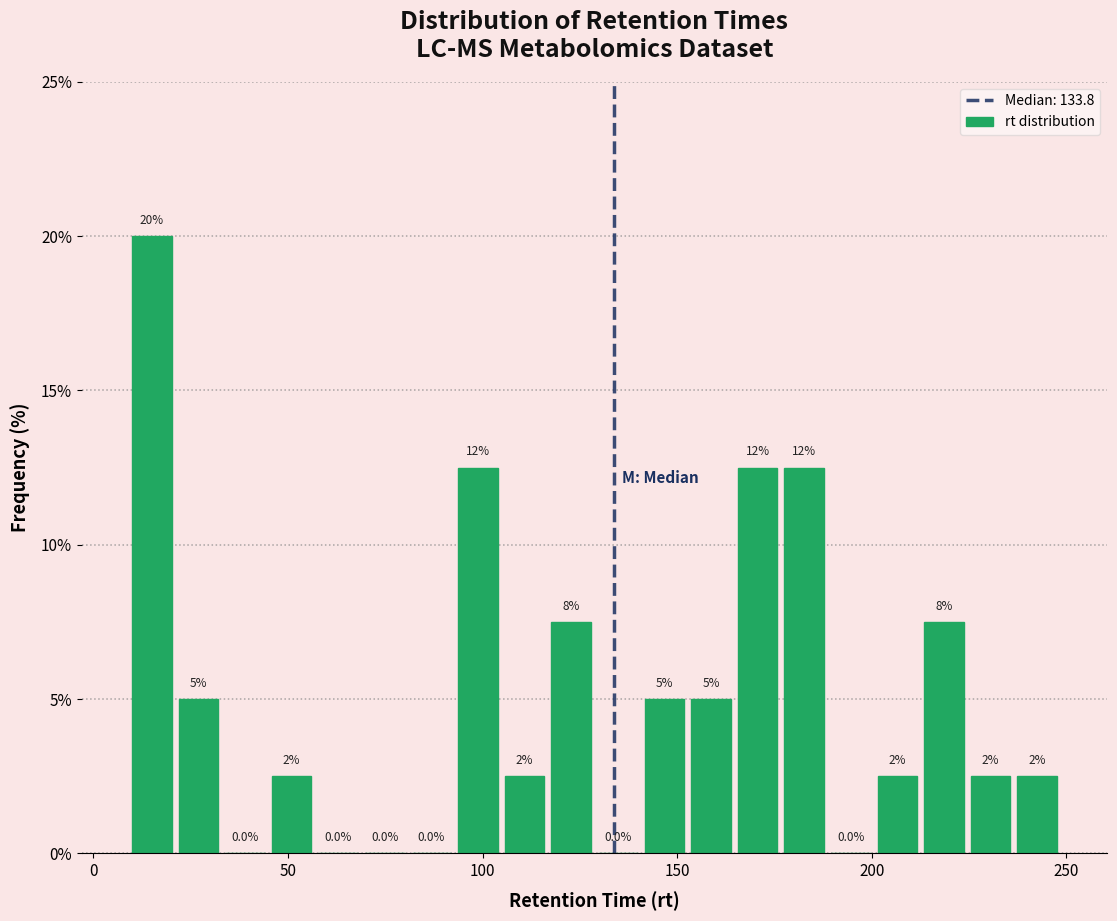

Around what value on the x-axis is the tallest bar? Give the approximate position of its centre, as read against the axis.

15